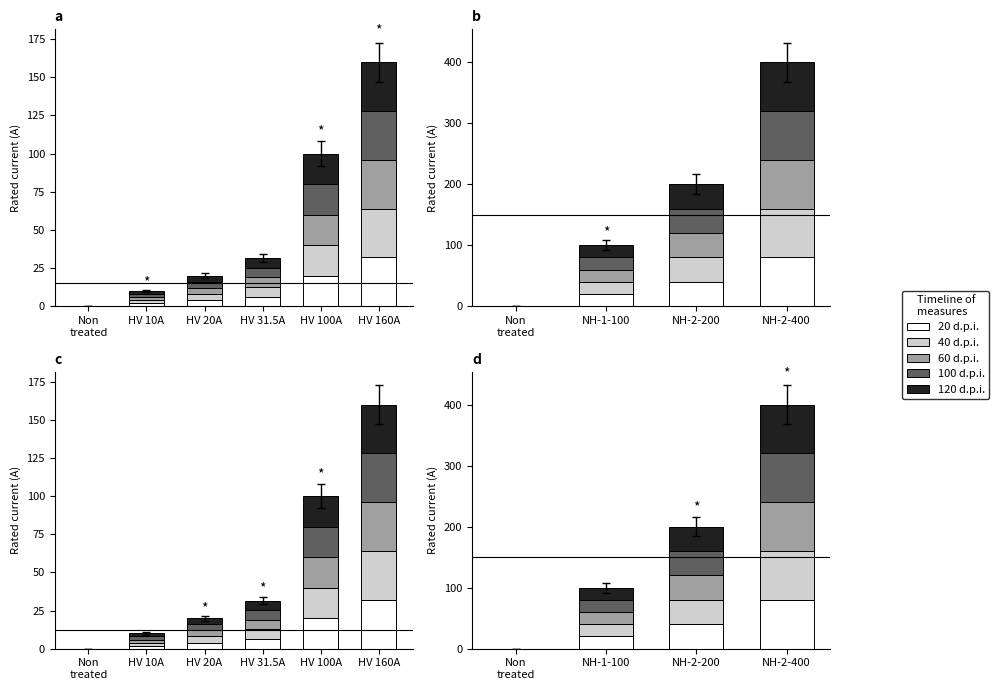

Which series has the largest total across all categories?

20 d.p.i.